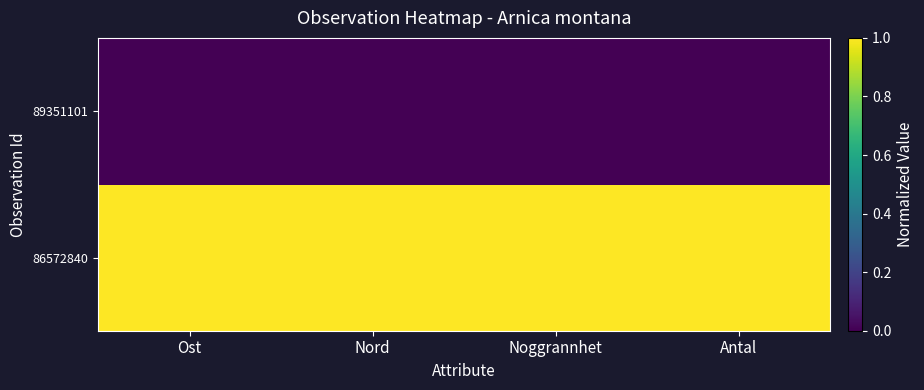

What is the total value across all series at Noggrannhet?

1